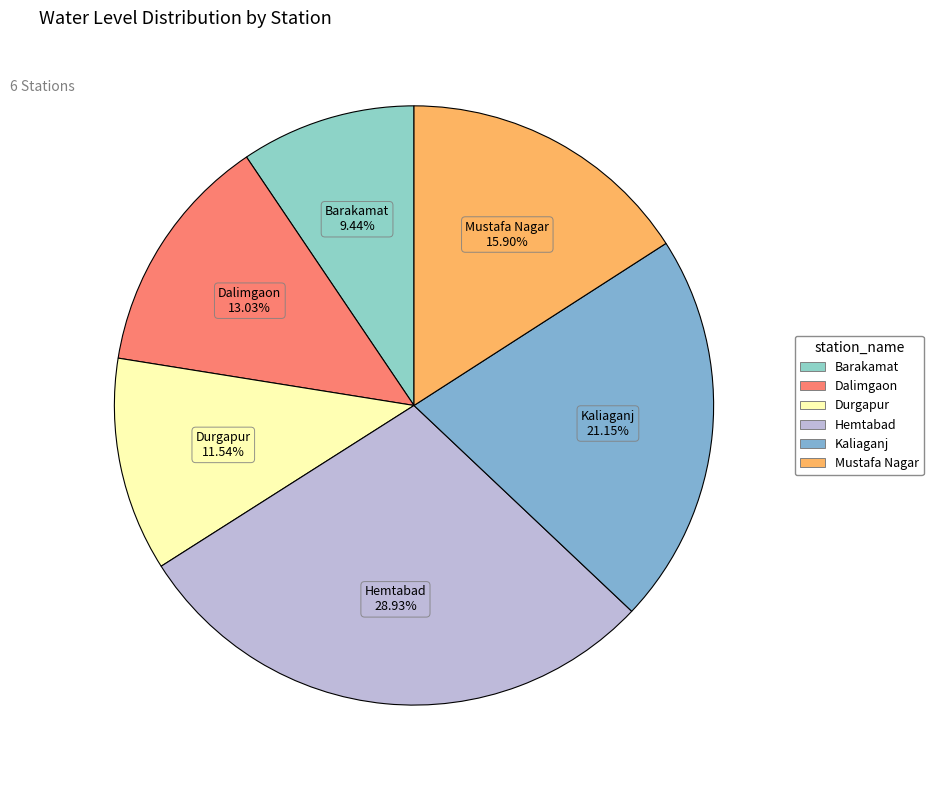

How many segments does this pie chart have?

6